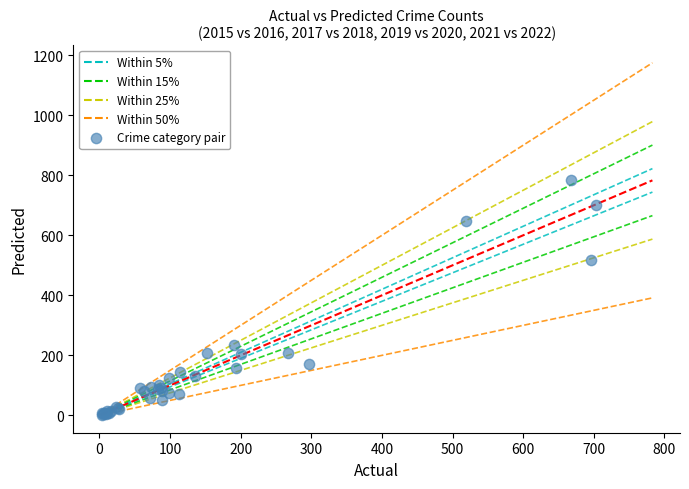

What Y value in the scatter plot is closest to 392?

518